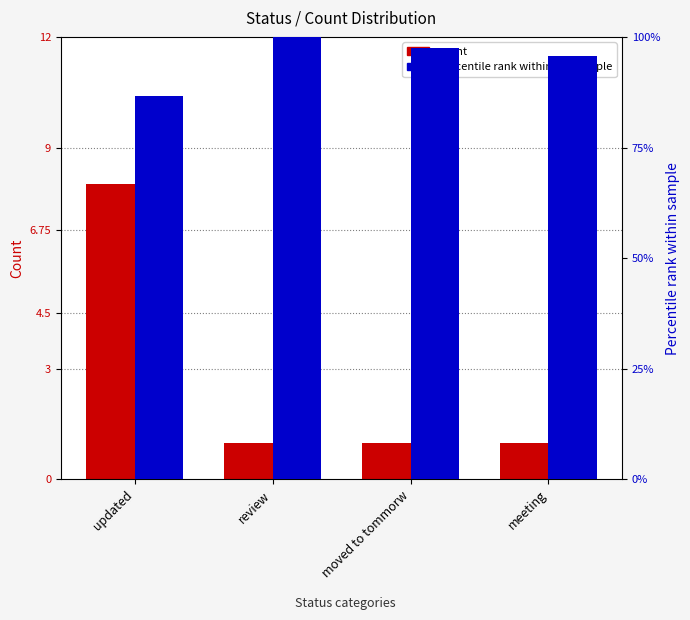

Is it true that S No (count) equals 8.0 at updated?

True